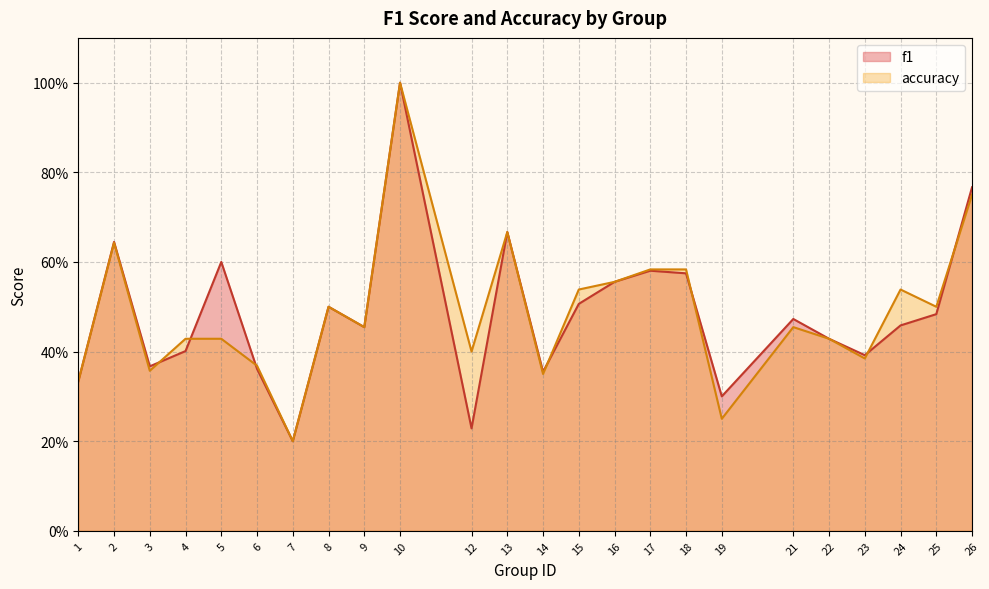

What are all the series names shown in the legend?

f1, accuracy